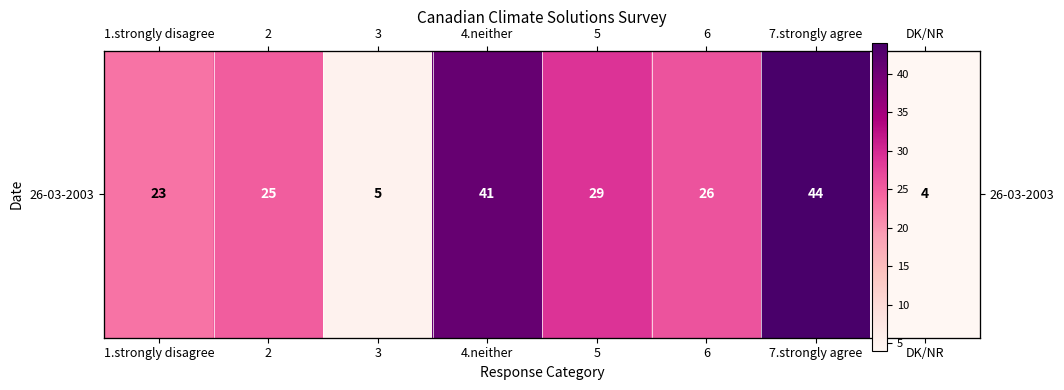

What is the minimum value shown in the chart?

4